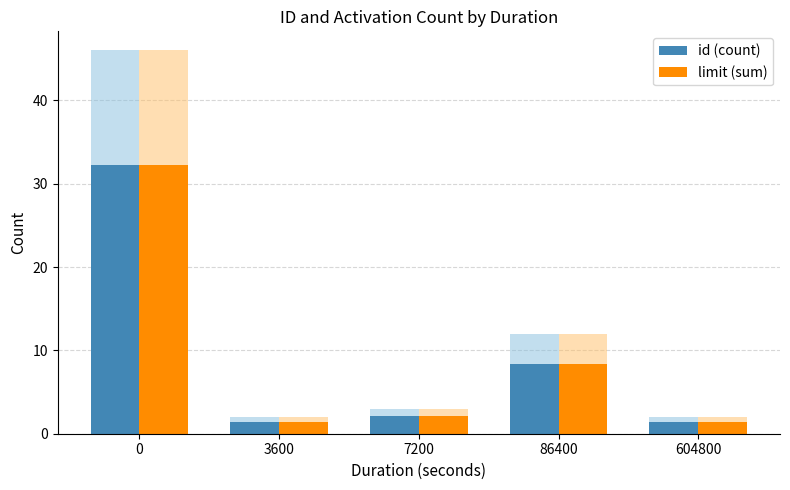

Are the bars grouped side by side (vs. stacked)?

Yes